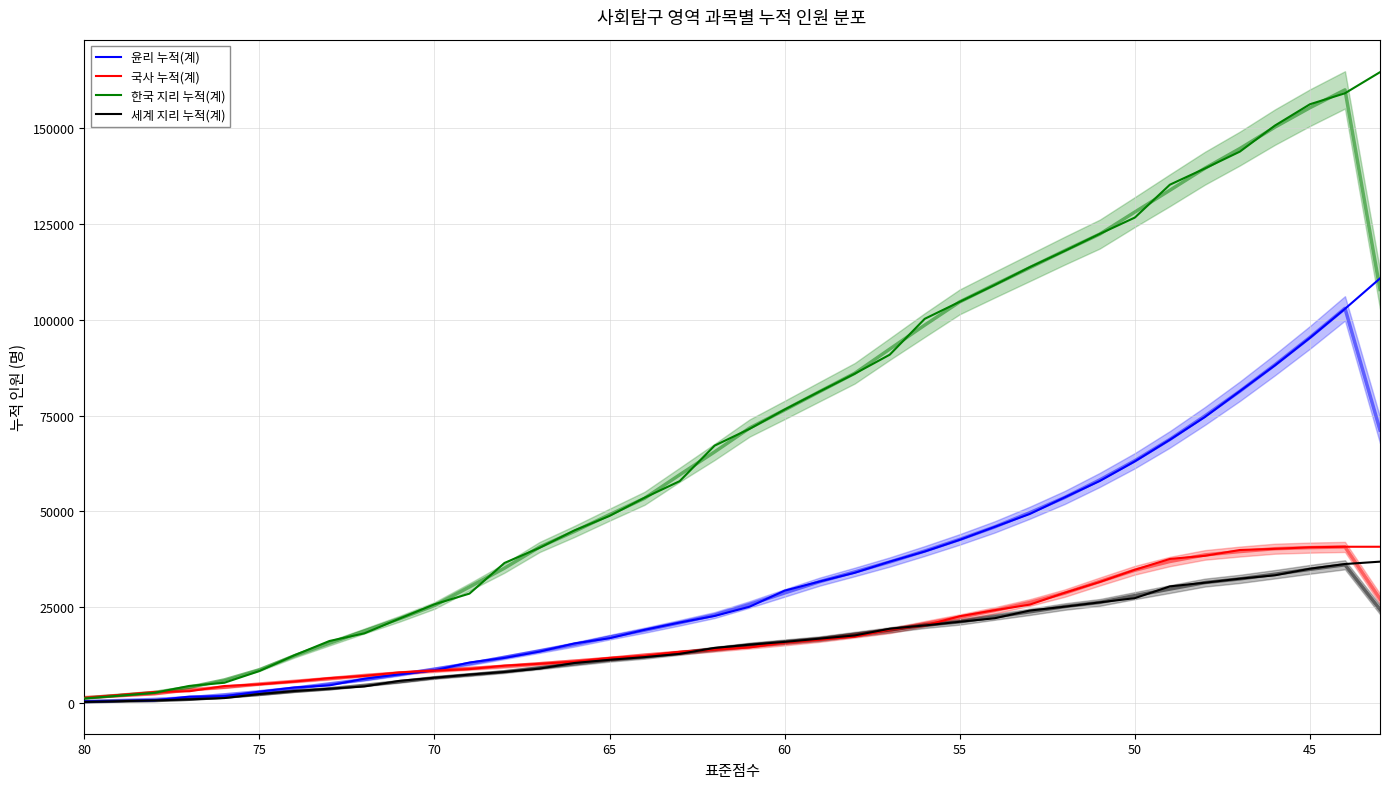

Which series has the widest spread of values?

한국 지리 누적(계)